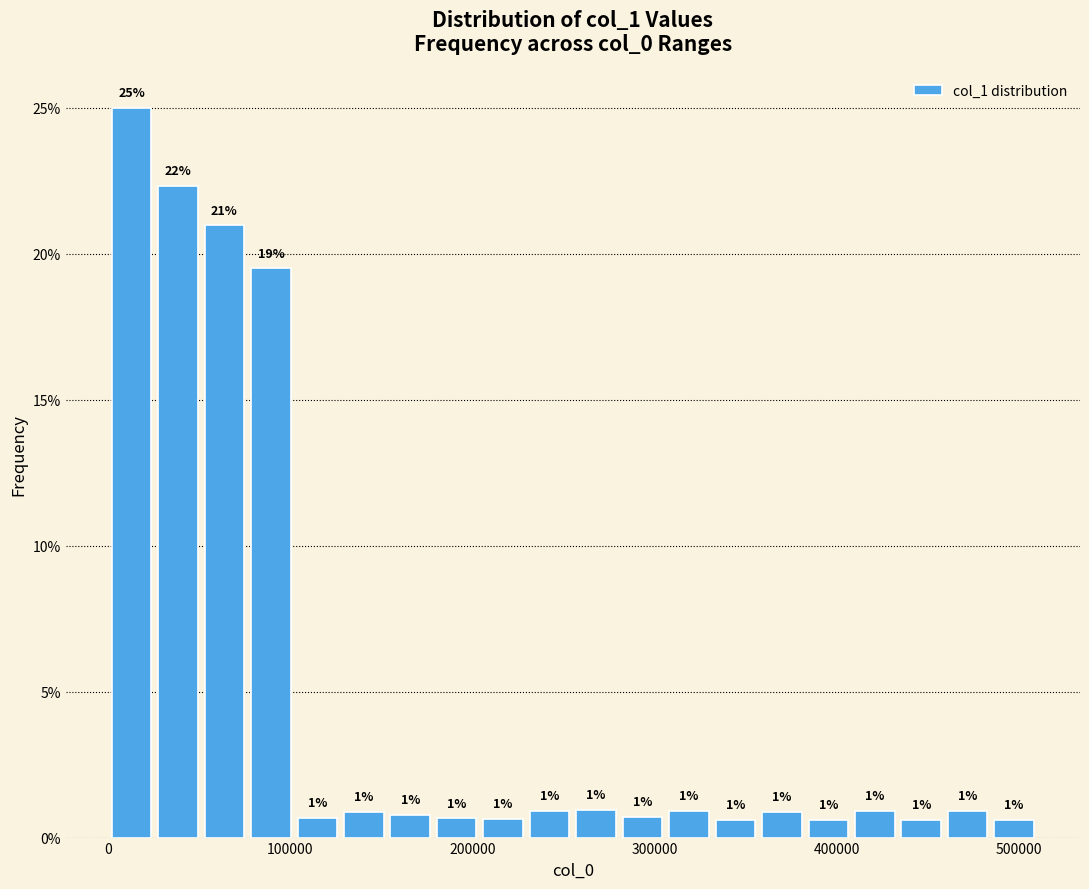

Around what value on the x-axis is the tallest bar? Give the approximate position of its centre, as read against the axis.

10000